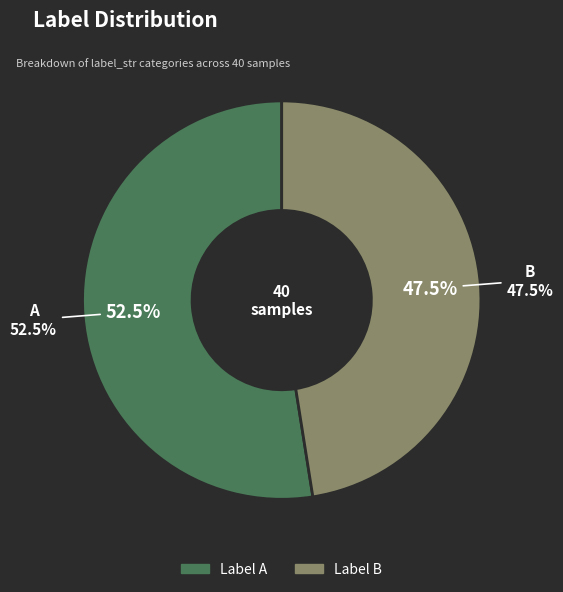

To the nearest percent, what is the average slice percentage?

50%